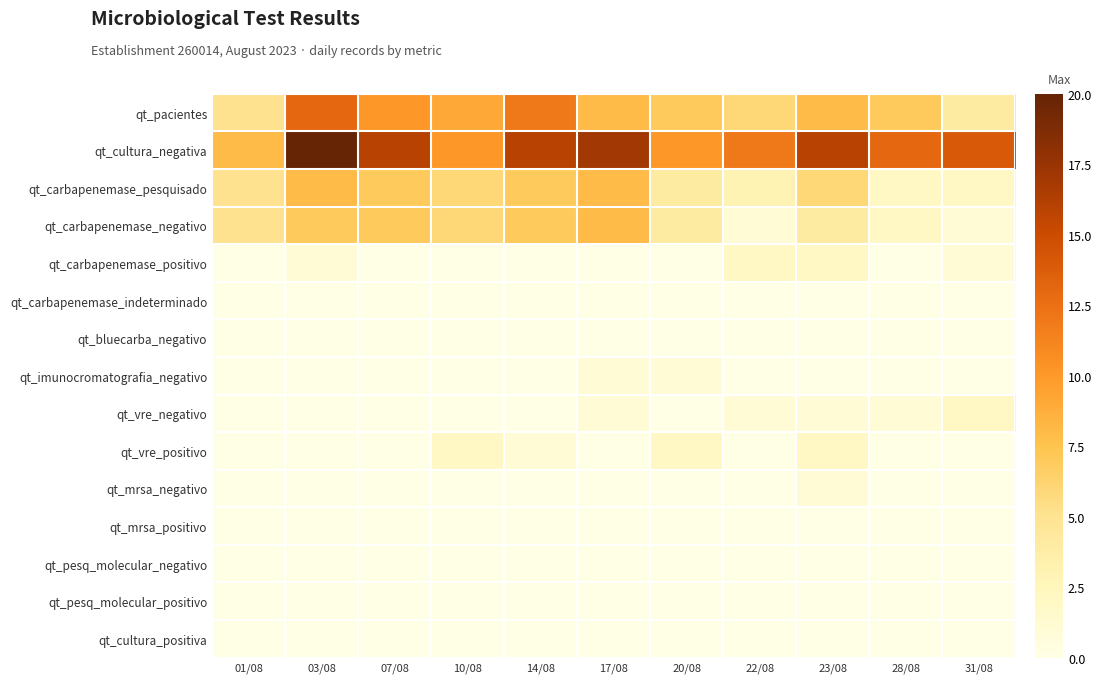

Reading right to left, transcribe all the data shown in this chart.

qt_pacientes: 31/08=4	28/08=7	23/08=8	22/08=6	20/08=7	17/08=8	14/08=12	10/08=9	07/08=10	03/08=13	01/08=5
qt_cultura_negativa: 31/08=14	28/08=13	23/08=16	22/08=12	20/08=10	17/08=17	14/08=16	10/08=10	07/08=16	03/08=20	01/08=8
qt_carbapenemase_pesquisado: 31/08=2	28/08=2	23/08=6	22/08=3	20/08=4	17/08=8	14/08=7	10/08=6	07/08=7	03/08=8	01/08=5
qt_carbapenemase_negativo: 31/08=1	28/08=2	23/08=4	22/08=1	20/08=4	17/08=8	14/08=7	10/08=6	07/08=7	03/08=7	01/08=5
qt_carbapenemase_positivo: 31/08=1	28/08=0	23/08=2	22/08=2	20/08=0	17/08=0	14/08=0	10/08=0	07/08=0	03/08=1	01/08=0
qt_carbapenemase_indeterminado: 31/08=0	28/08=0	23/08=0	22/08=0	20/08=0	17/08=0	14/08=0	10/08=0	07/08=0	03/08=0	01/08=0
qt_bluecarba_negativo: 31/08=0	28/08=0	23/08=0	22/08=0	20/08=0	17/08=0	14/08=0	10/08=0	07/08=0	03/08=0	01/08=0
qt_imunocromatografia_negativo: 31/08=0	28/08=0	23/08=0	22/08=0	20/08=1	17/08=1	14/08=0	10/08=0	07/08=0	03/08=0	01/08=0
qt_vre_negativo: 31/08=2	28/08=1	23/08=1	22/08=1	20/08=0	17/08=1	14/08=0	10/08=0	07/08=0	03/08=0	01/08=0
qt_vre_positivo: 31/08=0	28/08=0	23/08=2	22/08=0	20/08=2	17/08=0	14/08=1	10/08=2	07/08=0	03/08=0	01/08=0
qt_mrsa_negativo: 31/08=0	28/08=0	23/08=1	22/08=0	20/08=0	17/08=0	14/08=0	10/08=0	07/08=0	03/08=0	01/08=0
qt_mrsa_positivo: 31/08=0	28/08=0	23/08=0	22/08=0	20/08=0	17/08=0	14/08=0	10/08=0	07/08=0	03/08=0	01/08=0
qt_pesq_molecular_negativo: 31/08=0	28/08=0	23/08=0	22/08=0	20/08=0	17/08=0	14/08=0	10/08=0	07/08=0	03/08=0	01/08=0
qt_pesq_molecular_positivo: 31/08=0	28/08=0	23/08=0	22/08=0	20/08=0	17/08=0	14/08=0	10/08=0	07/08=0	03/08=0	01/08=0
qt_cultura_positiva: 31/08=0	28/08=0	23/08=0	22/08=0	20/08=0	17/08=0	14/08=0	10/08=0	07/08=0	03/08=0	01/08=0